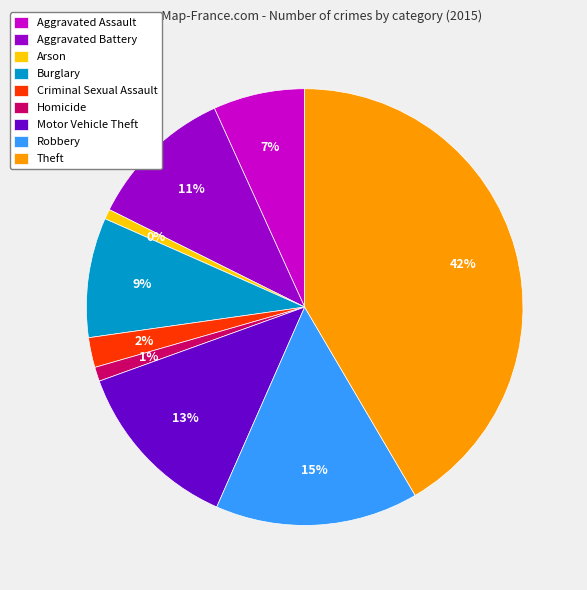

To the nearest percent, what is the combined percentage of Robbery and Homicide?

16%